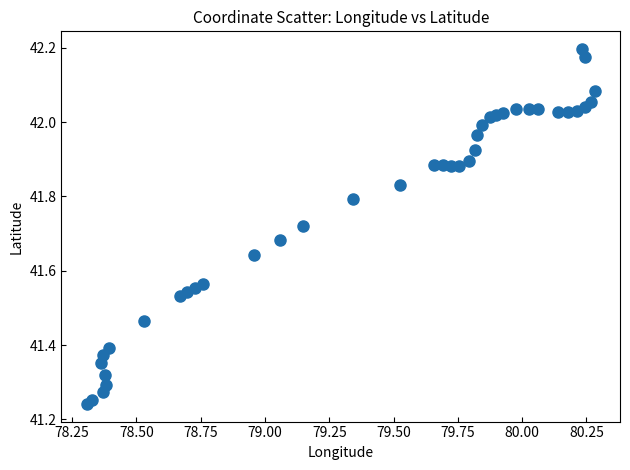

What is the range of X values (max minus min)?

2.0